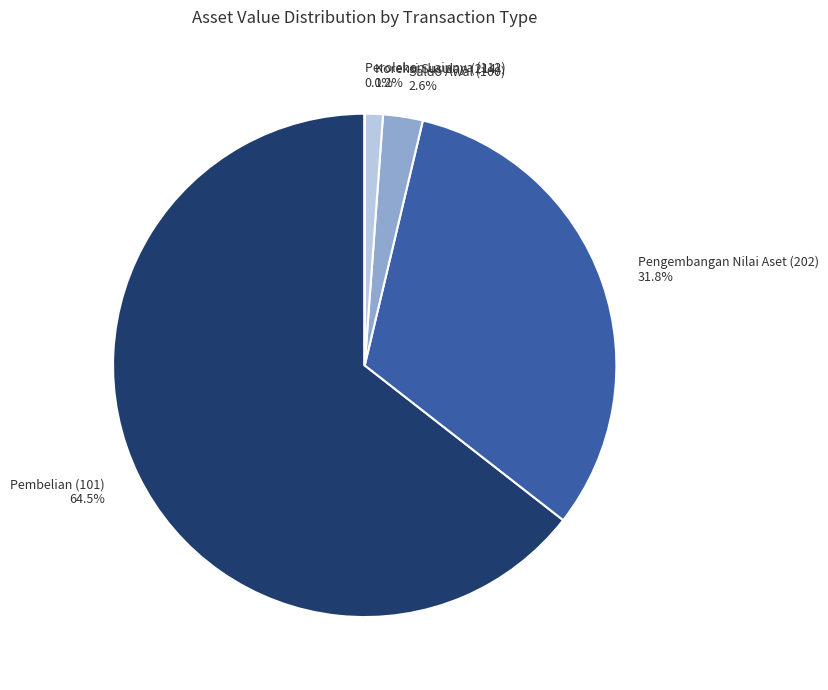

Which slice is the largest?

Pembelian (101)